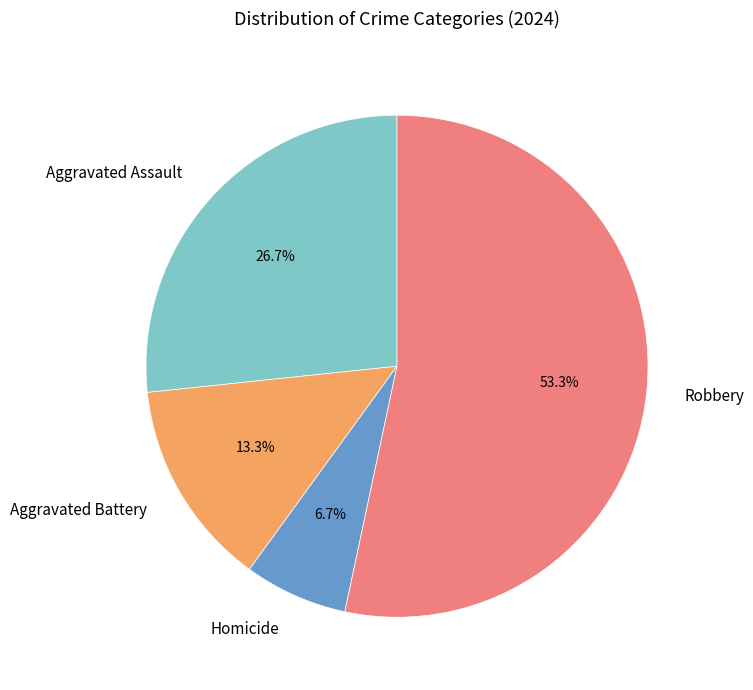

Which slice is the largest?

Robbery